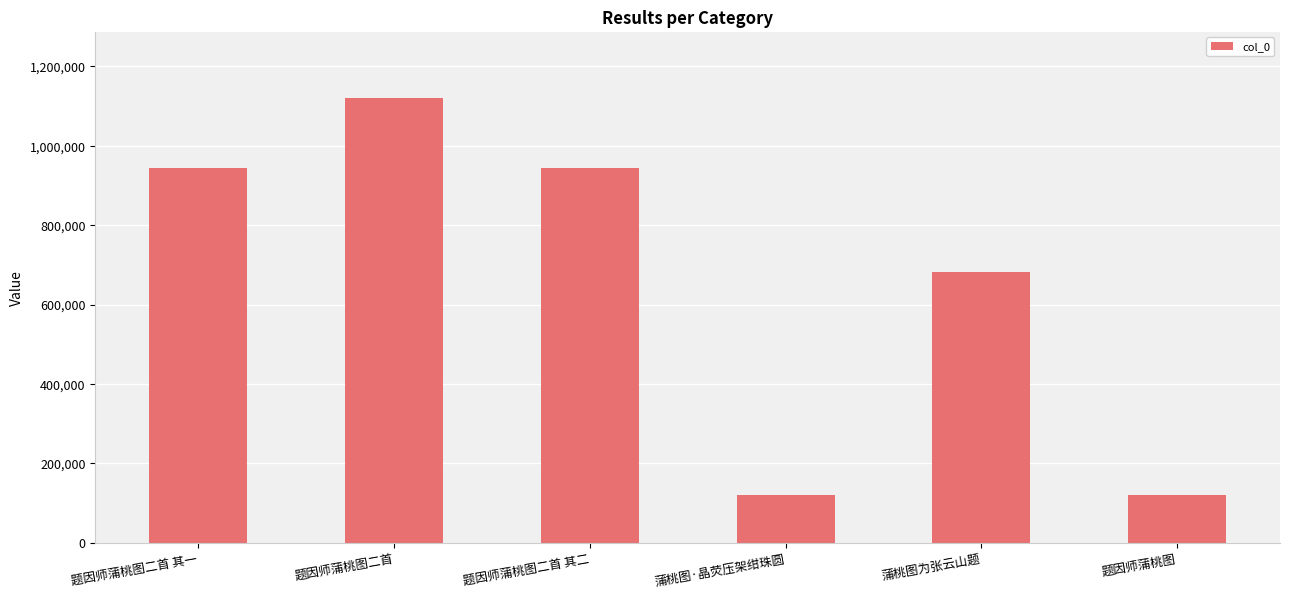

At which label is the value closest to 620065?

蒲桃图为张云山题